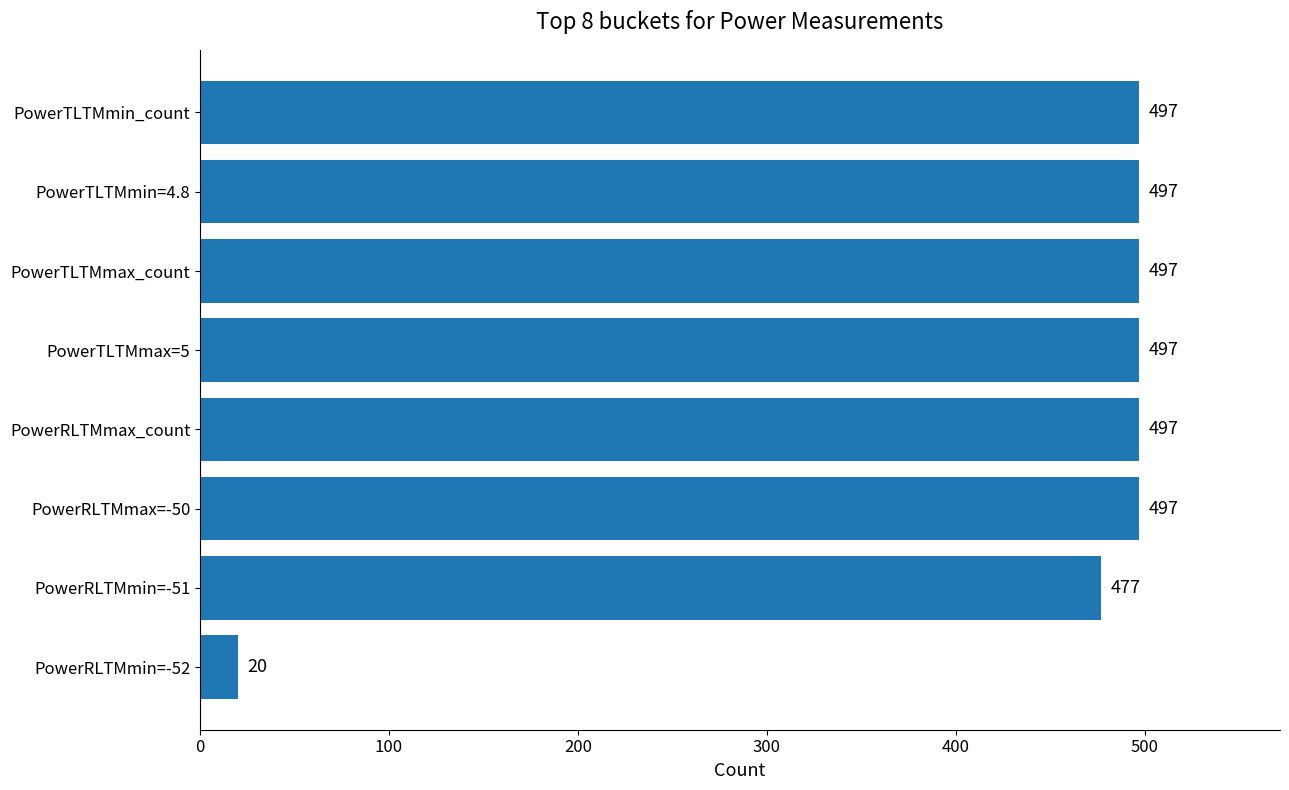

Which has a higher value, PowerRLTMmin=-52 or PowerTLTMmax=5?

PowerTLTMmax=5